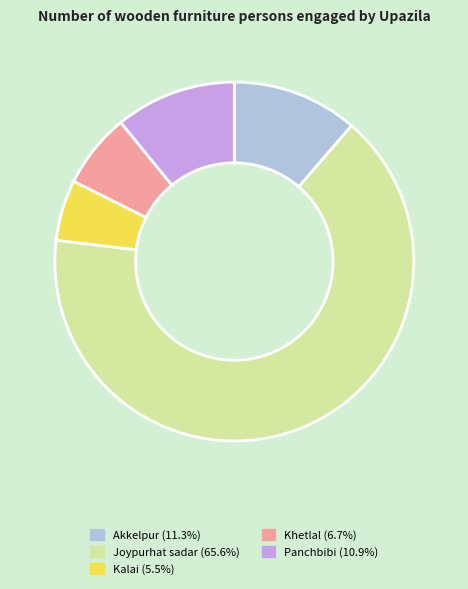

Does Joypurhat sadar represent more than half of the total?

Yes